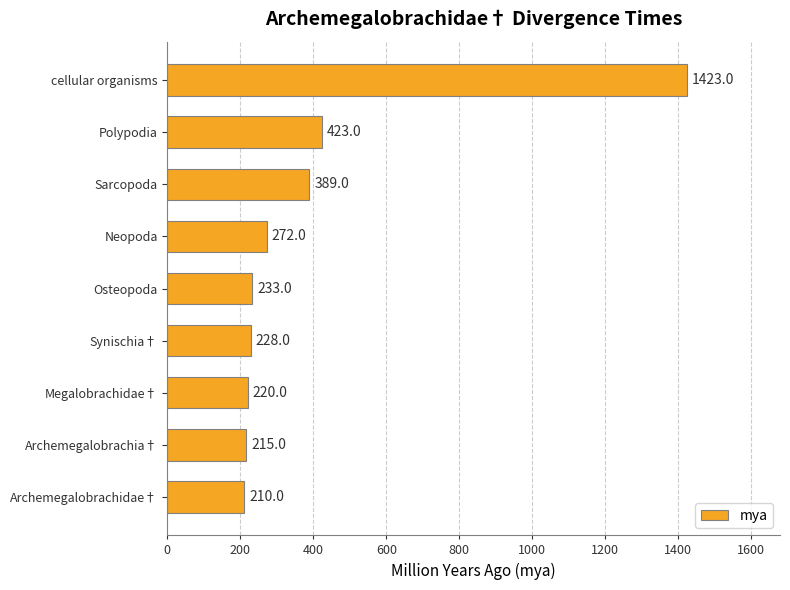

What is the ratio of the value at Polypodia to the value at Archemegalobrachia†?

2.0